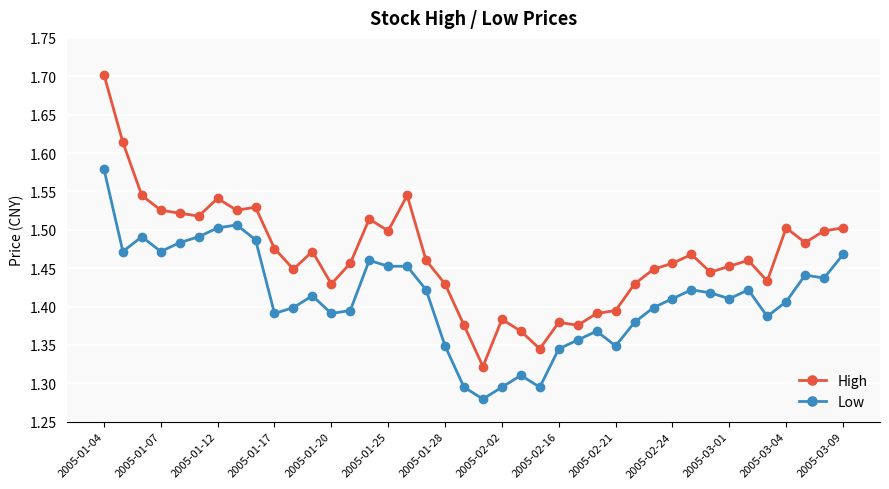

True or false: High has more than 1 points higher than both neighbors.

True